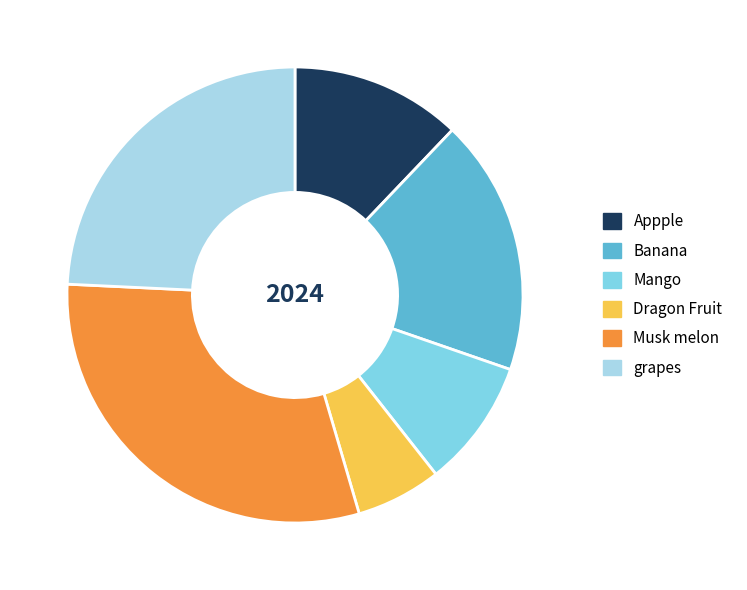

Is Appple the majority of the pie?

No